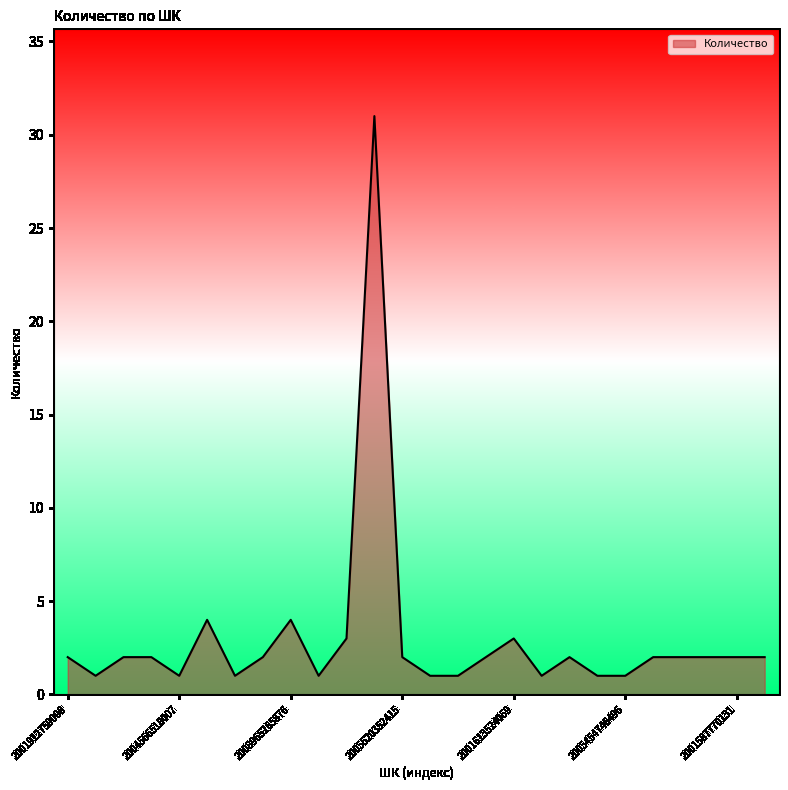

What is the greatest value displayed?

31